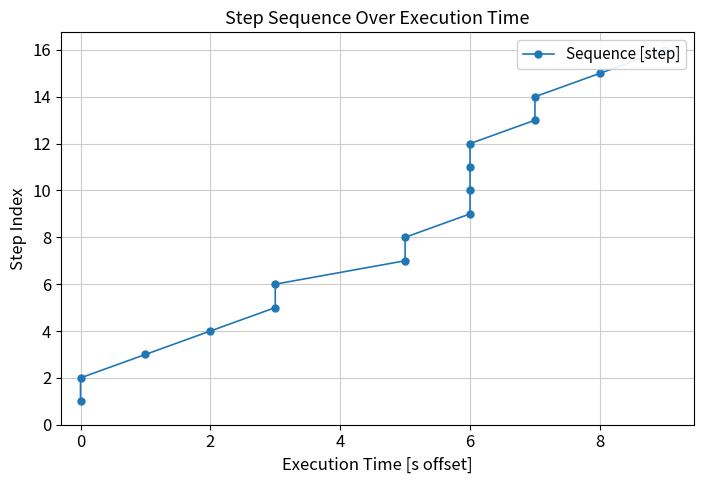

How many lines are shown in the chart?

1